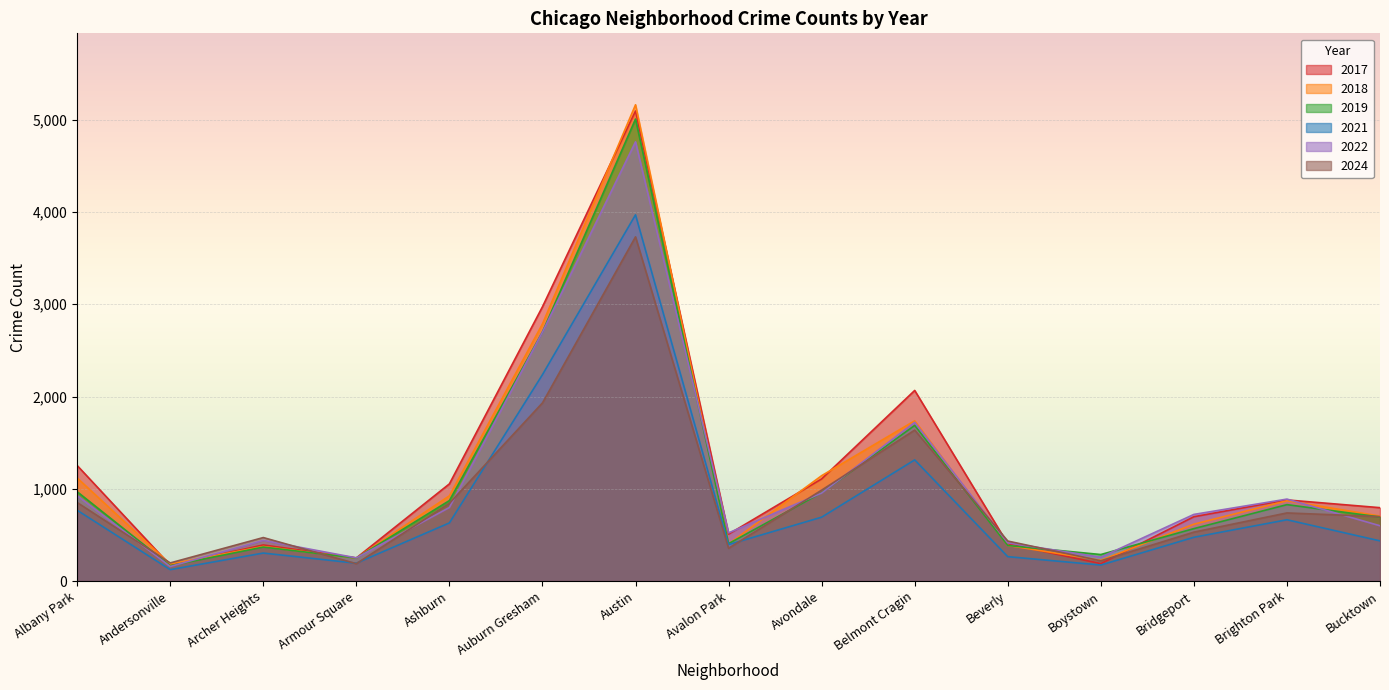

What is the label of the 2nd point from the left?

Andersonville